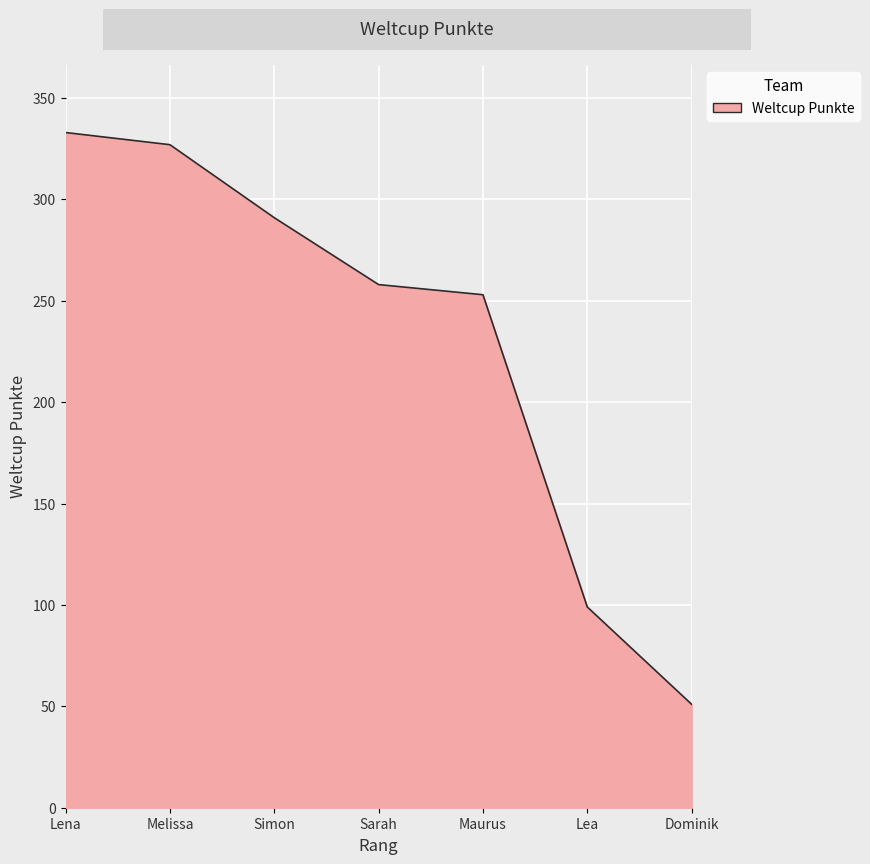

The value at Sarah is 258. True or false?

True